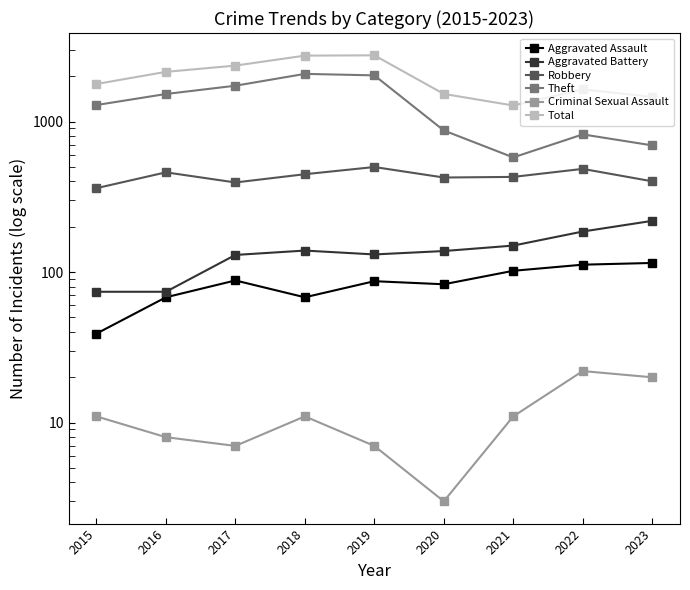

At 2021, list the series in order from smallest to largest.

Criminal Sexual Assault, Aggravated Assault, Aggravated Battery, Robbery, Theft, Total